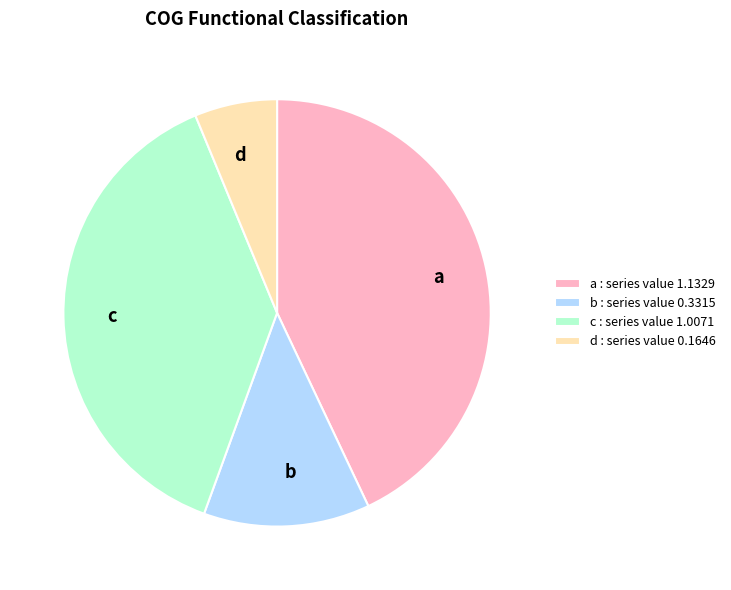

Is there a majority slice in this chart?

No